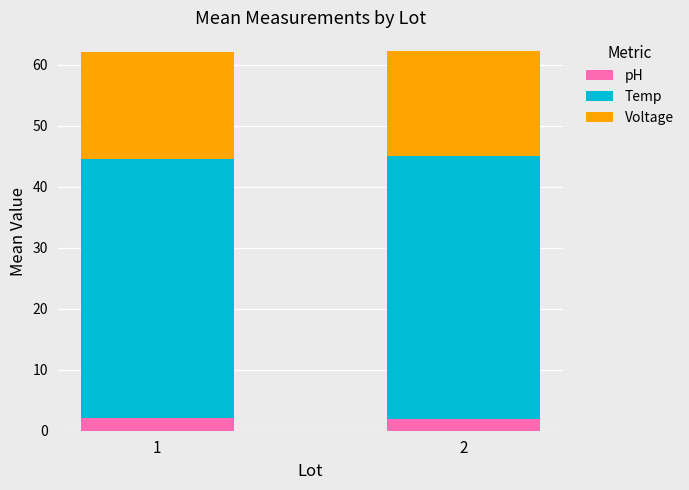

Does the chart contain any negative values?

No